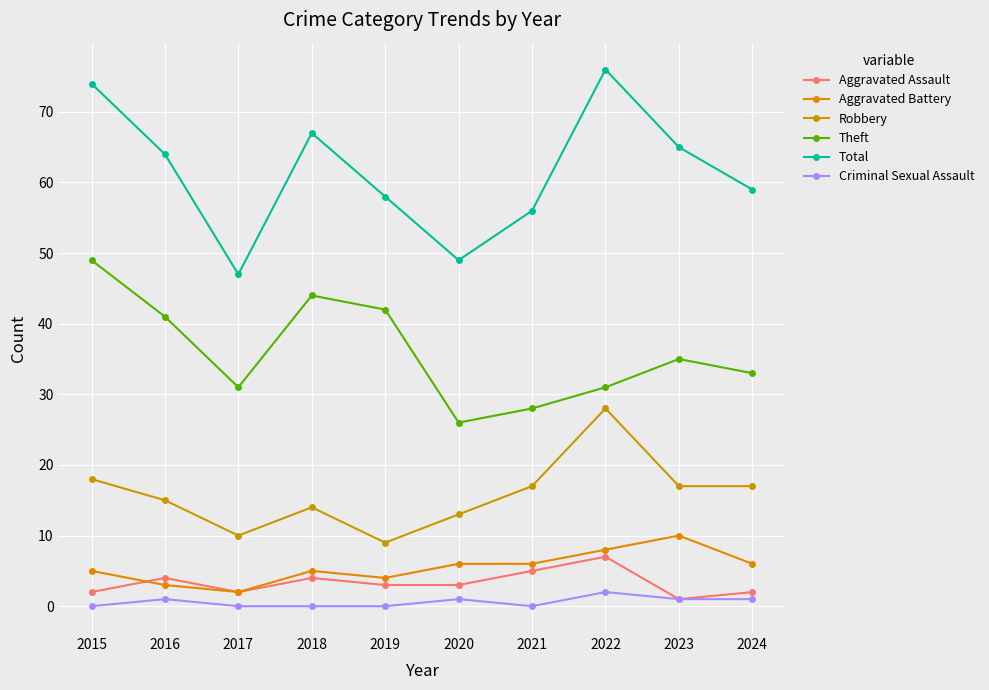

The value of Aggravated Assault at 2021 is 5. True or false?

True